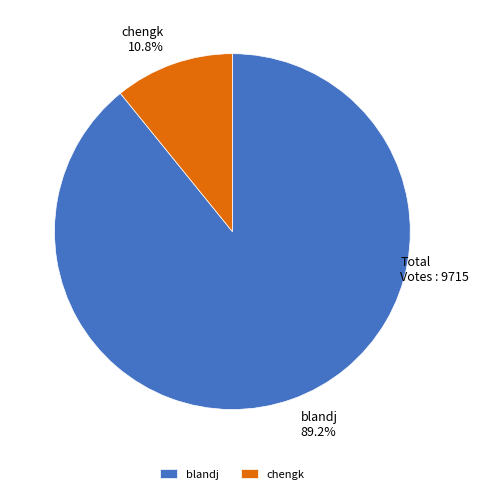

Is the sum of chengk and blandj greater than half?

Yes